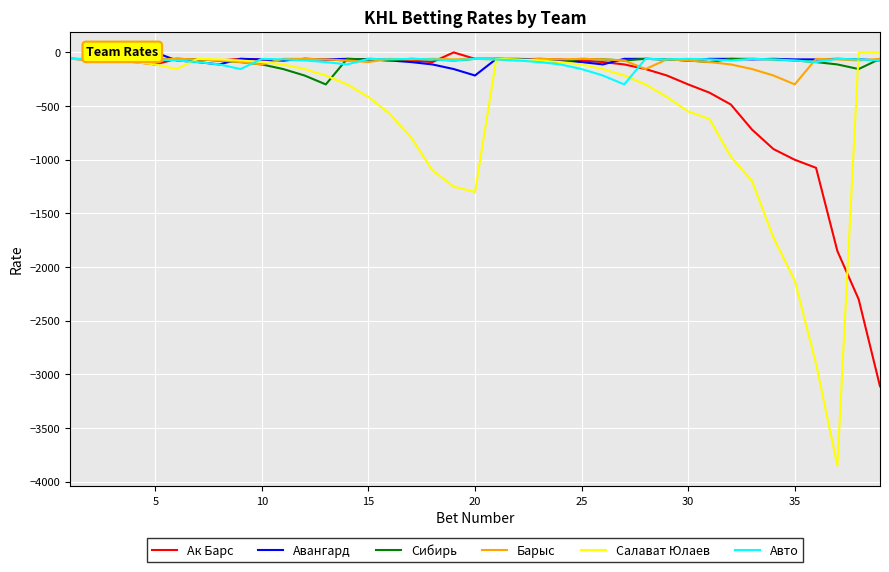

After their last crossing, which series has the higher values: Ак Барс or Авто?

Авто